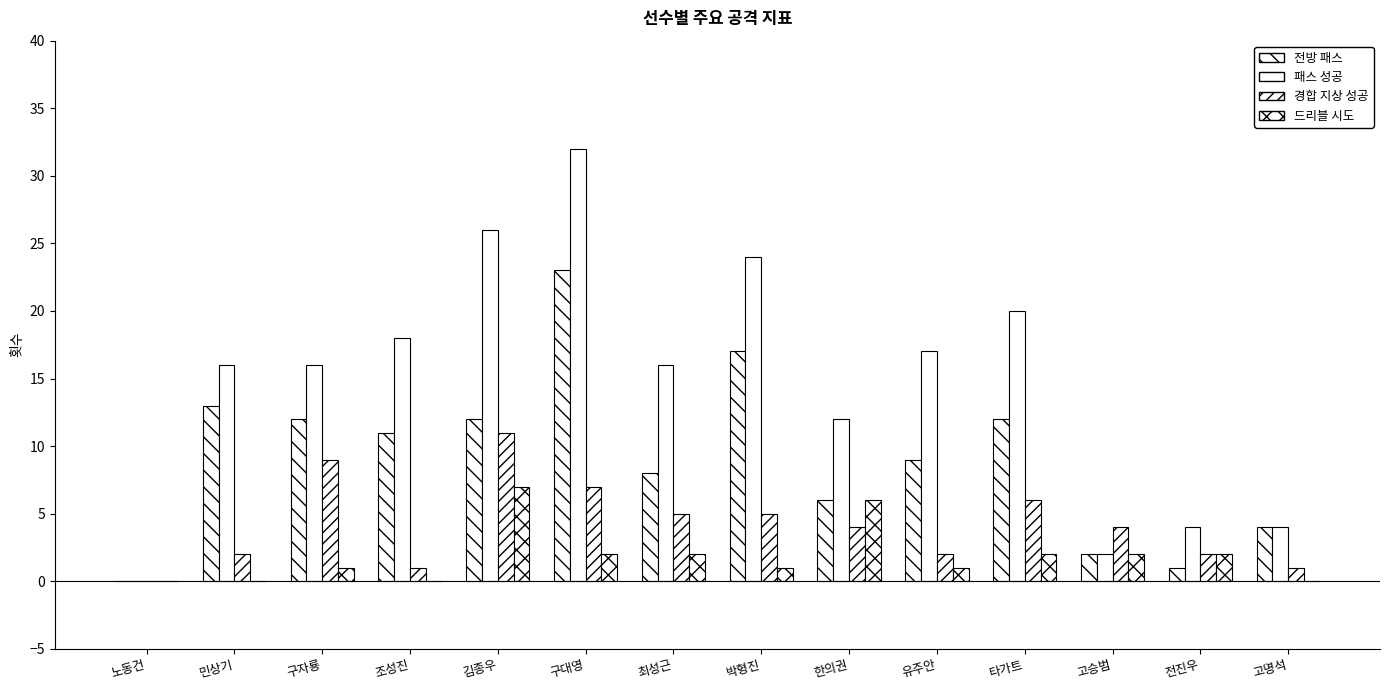

Read the 드리블 시도 value at 구자룡.

1